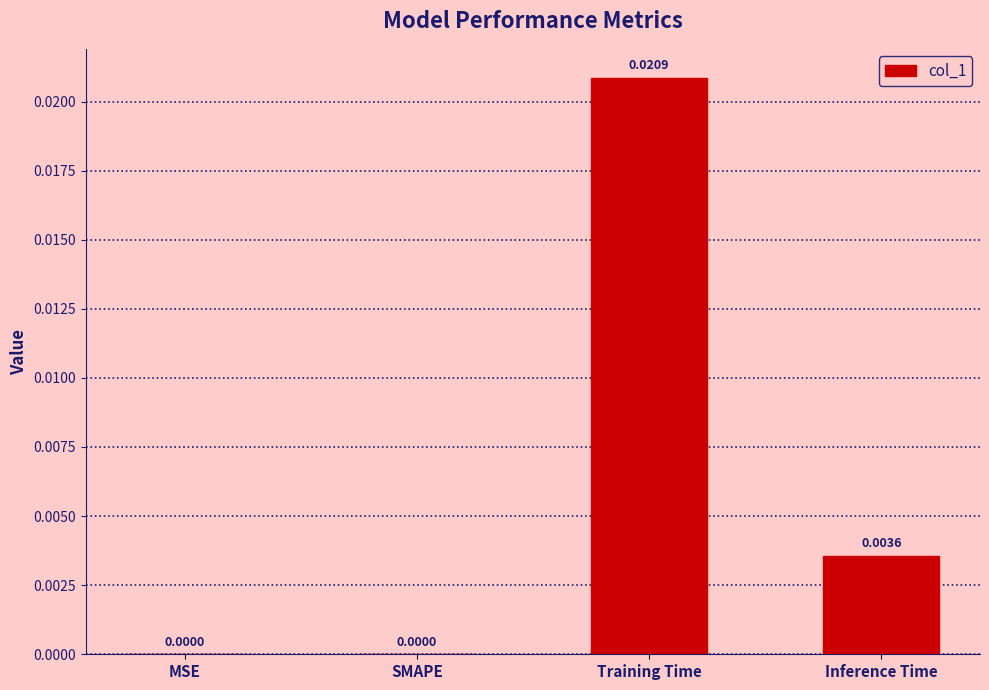

Are the bars horizontal?

No